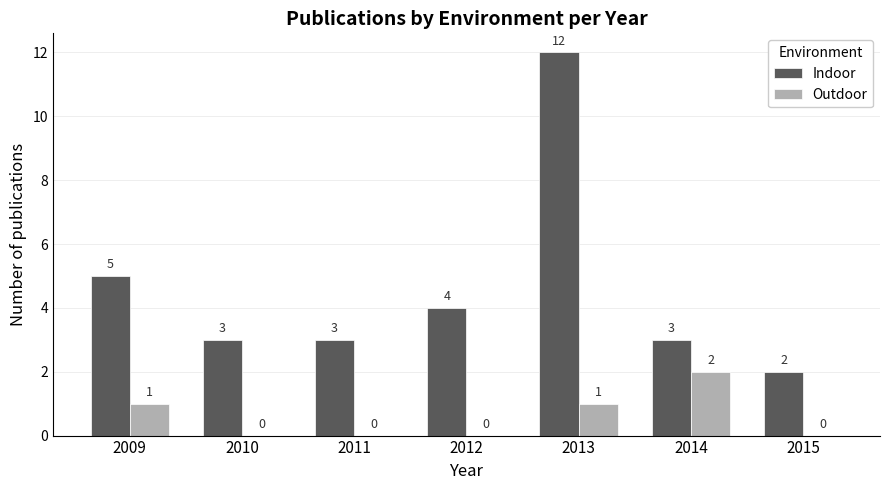

What is the sum of all Outdoor values?

4